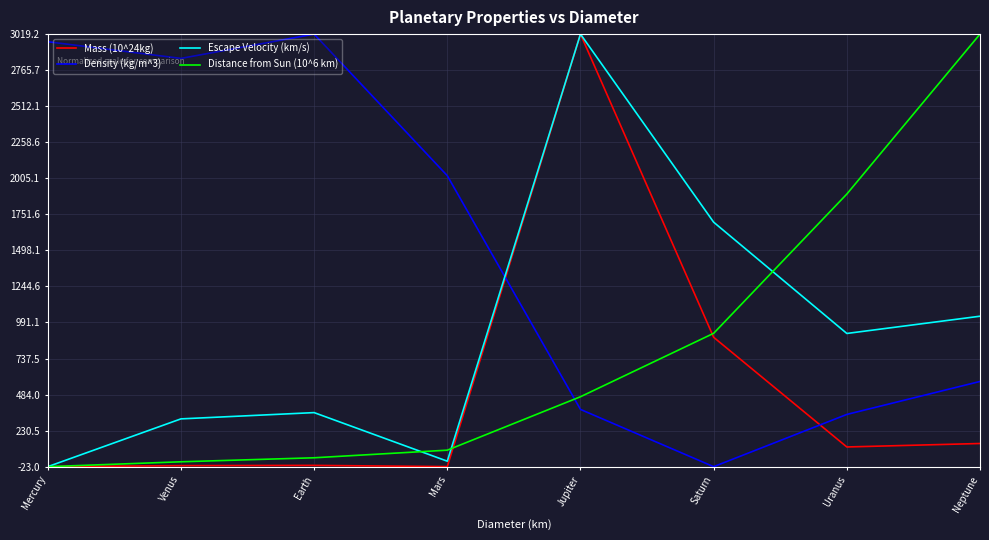

In Mass (10^24kg), how many points are lower than both neighbors (excluding endpoints)?

2